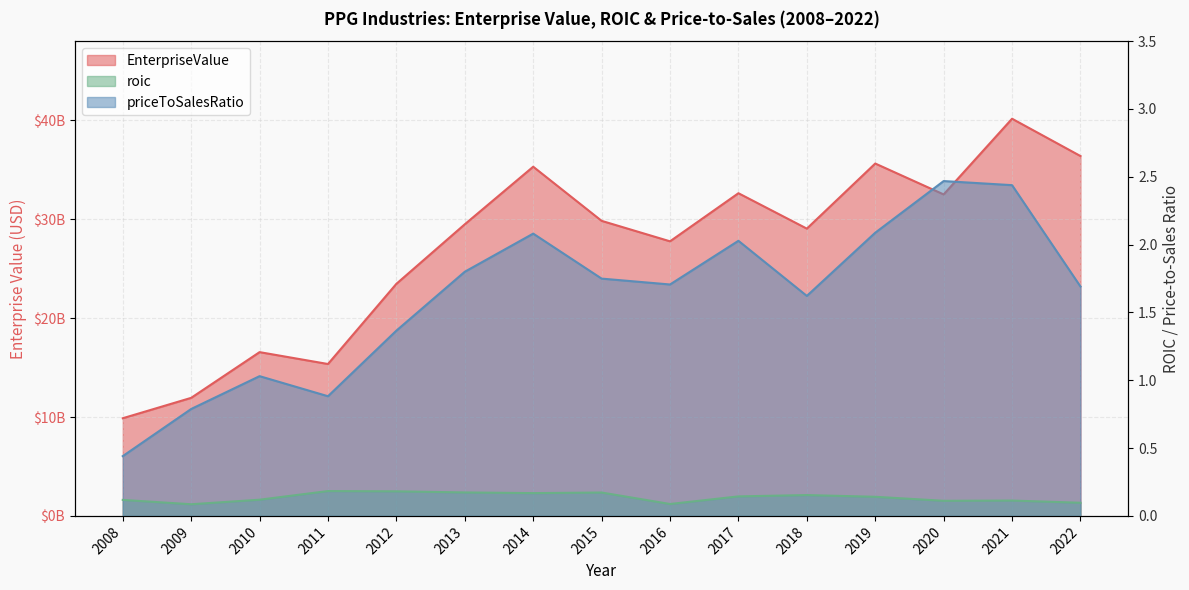

What is the spread (max minus min) of values at 2016?

27764255999.9